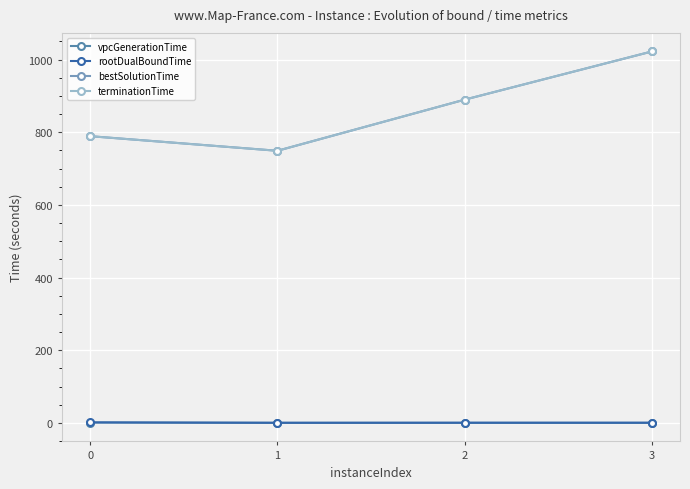

Which series changed the most between 2 and 3?

terminationTime